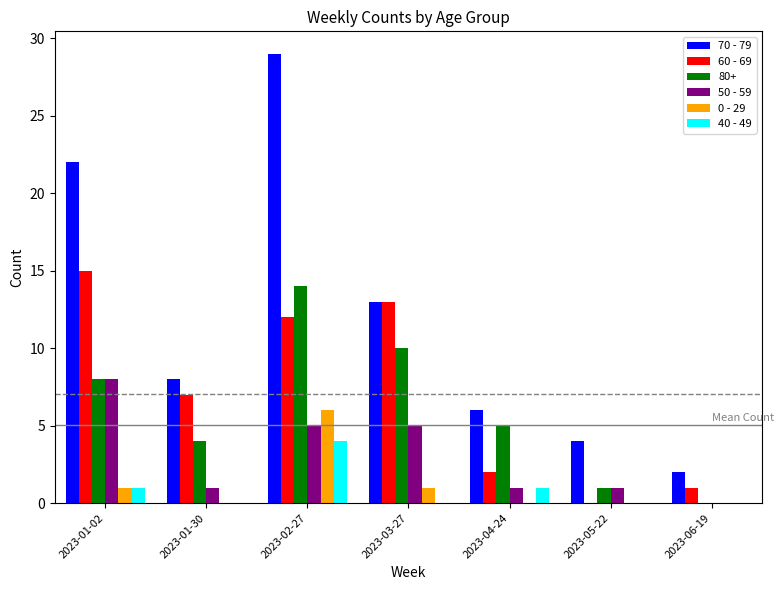

Which series has the largest total across all categories?

70 - 79